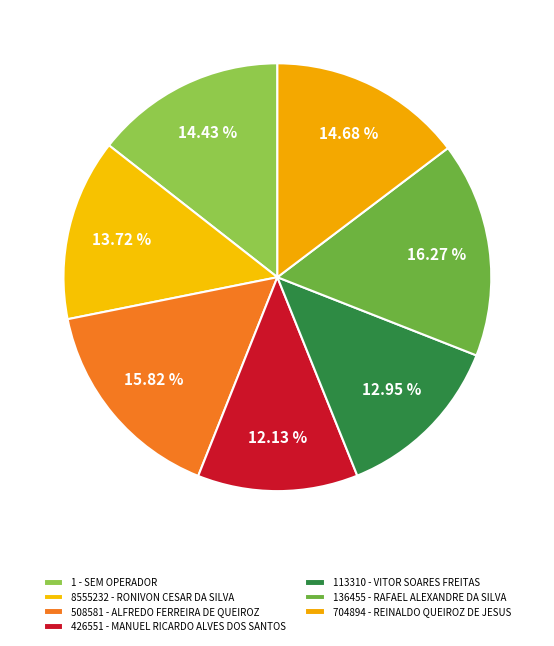

Count the number of slices in the pie.

7